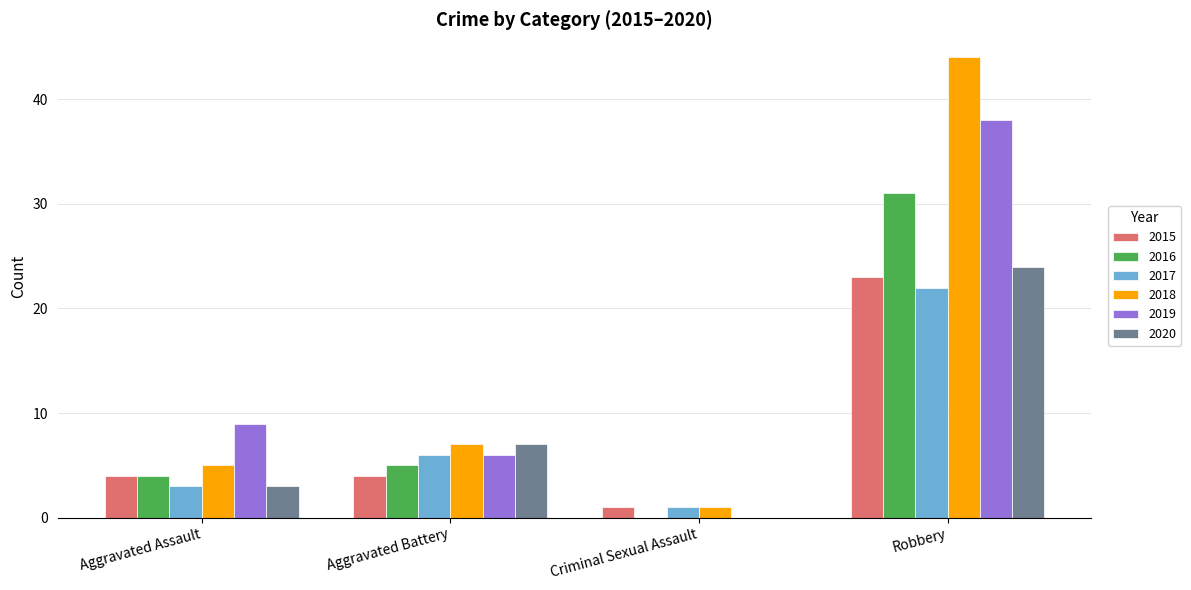

Read the 2016 value at Robbery.

31